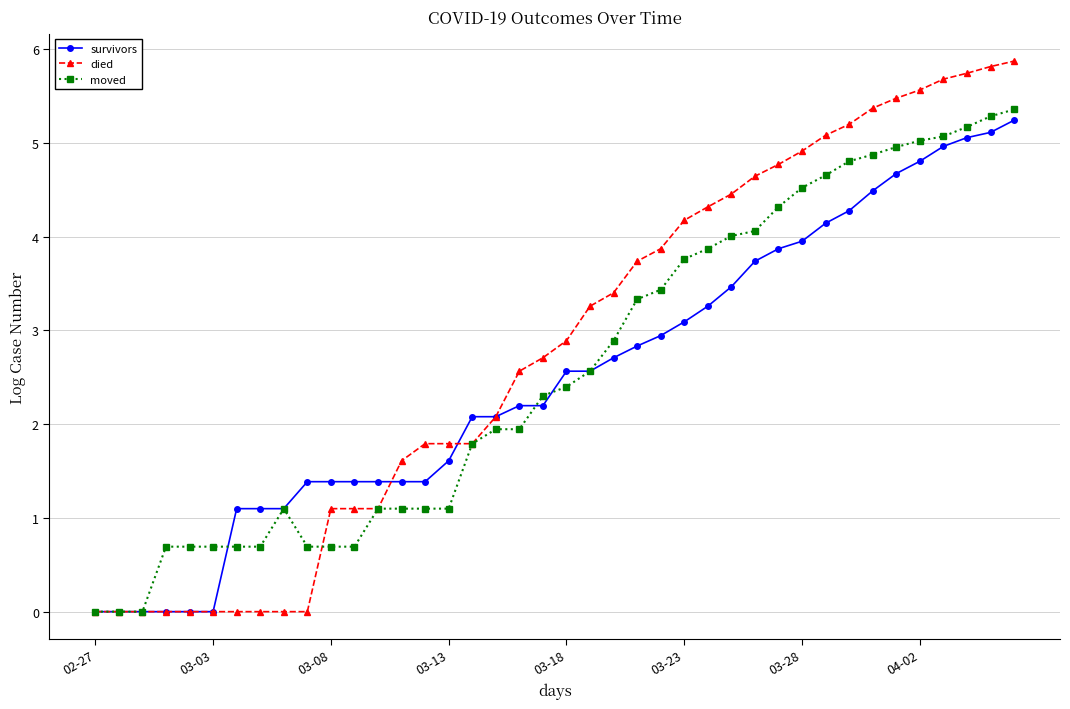

What is the value of the died point at the 14th from the left?

1.6